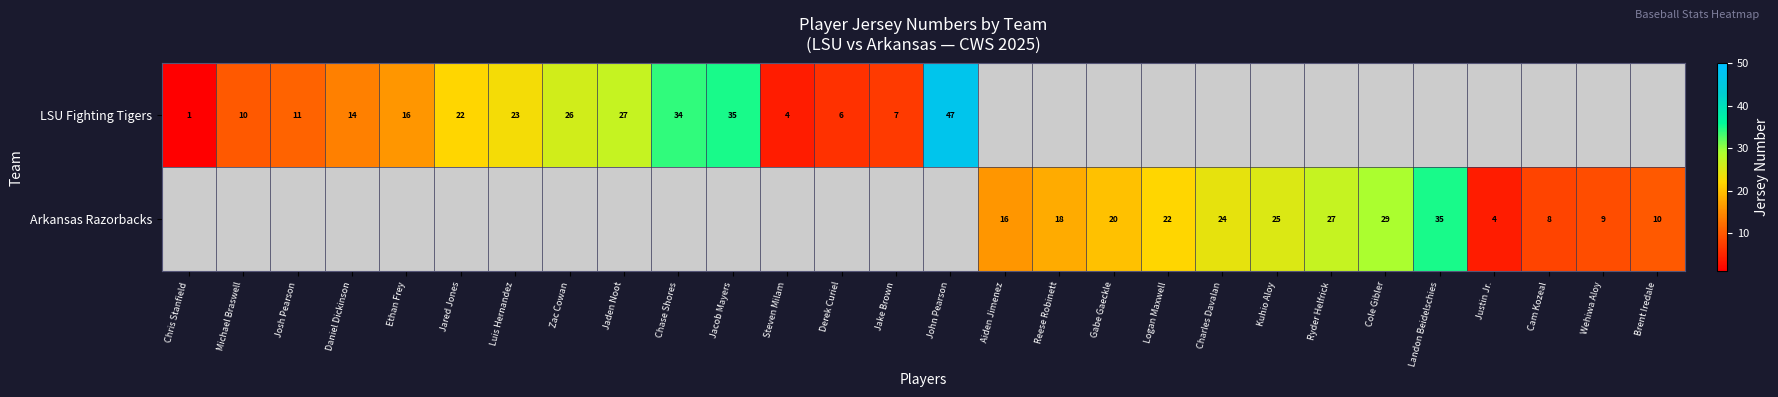

True or false: Arkansas Razorbacks has a value of 21 at Aiden Jimenez.

False